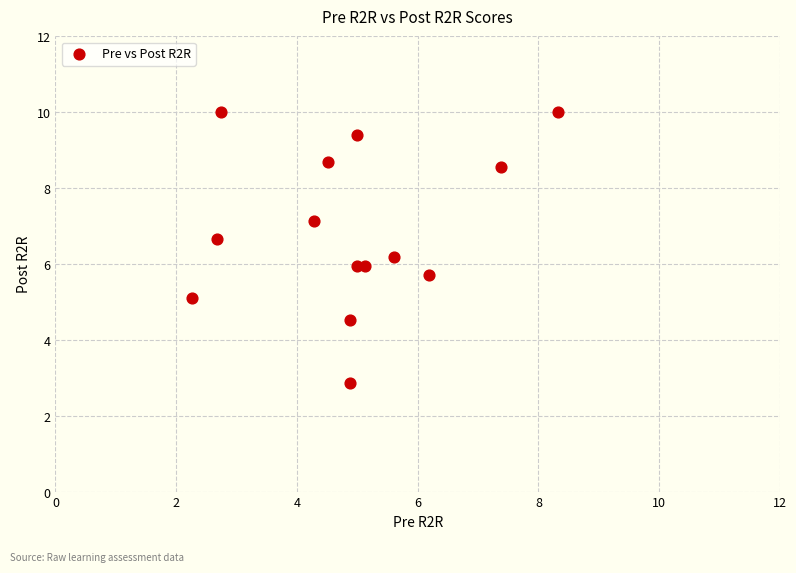

What is the range of X values (max minus min)?

6.1